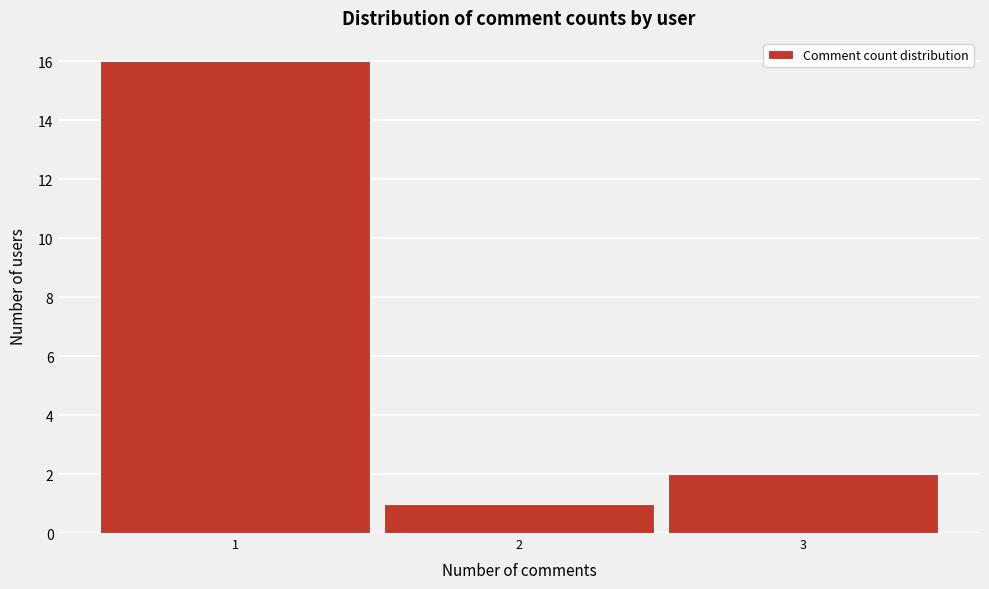

What is the height of the bar covering 0.5 to 1.5 on the x-axis? The values are not printed on the chart, so give them approximately, as read against the axis.

16